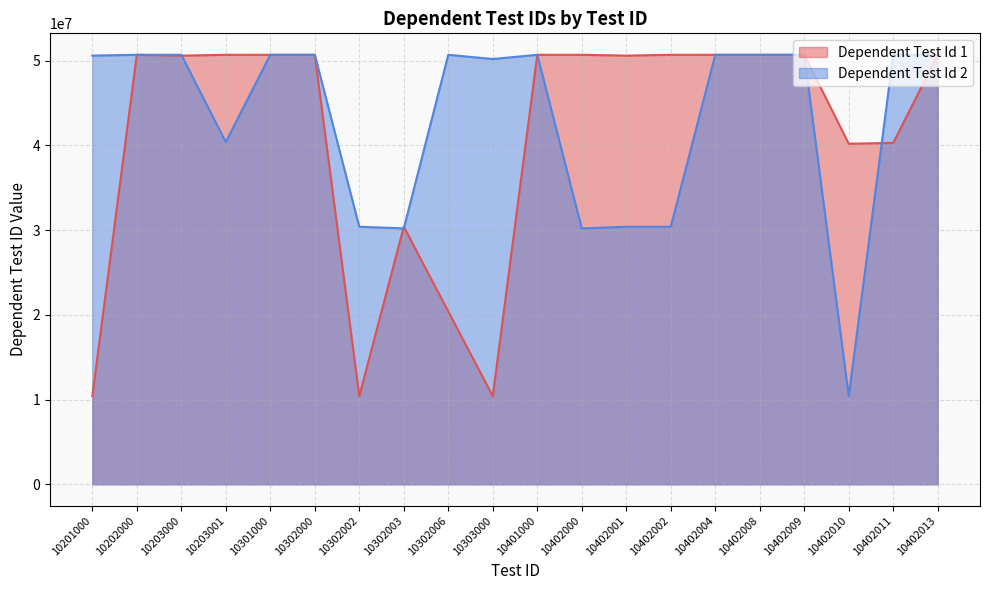

At which label does Dependent Test Id 2 reach its peak?

10302006